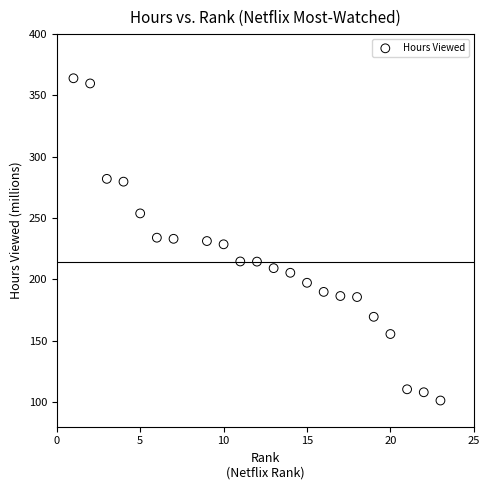

What is the range of X values (max minus min)?

22.0